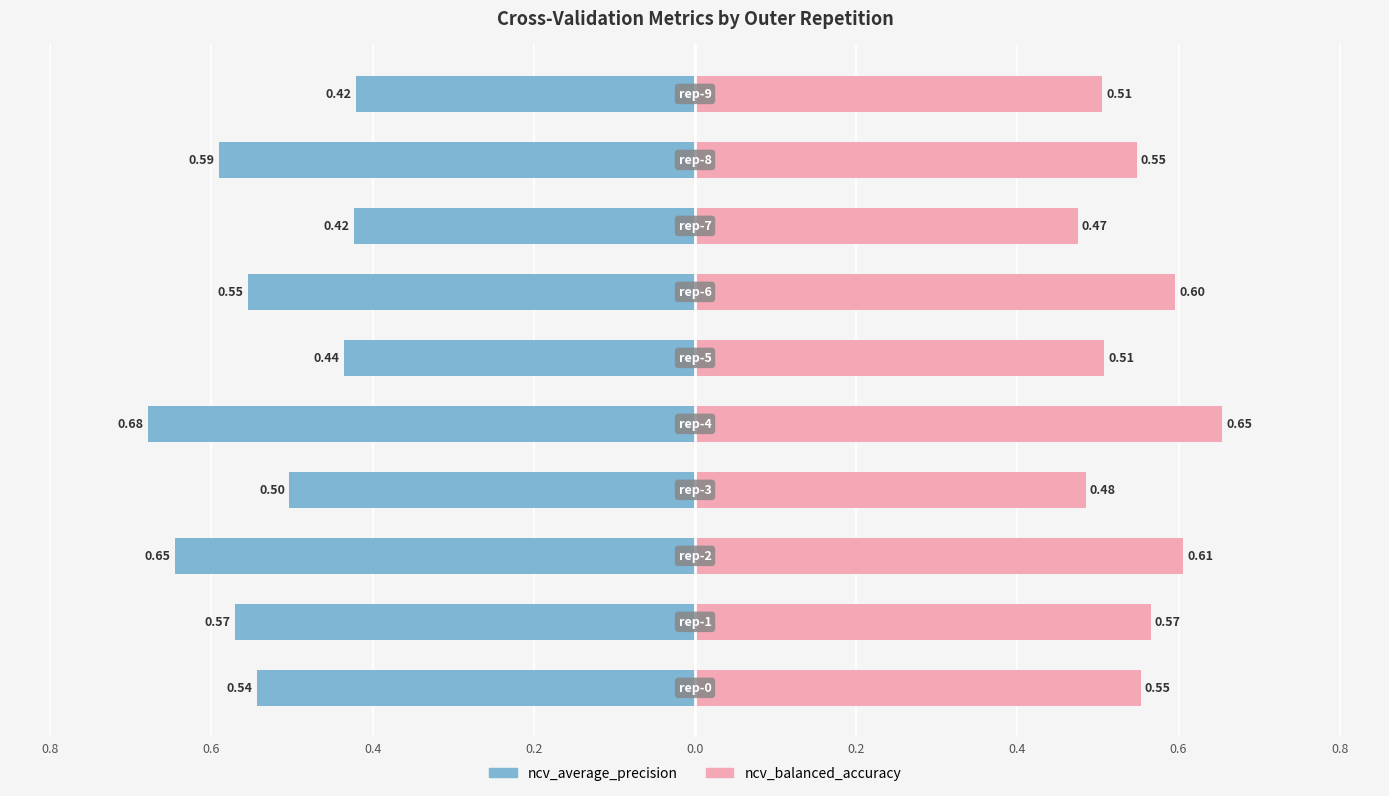

What are all the series names shown in the legend?

ncv_average_precision, ncv_balanced_accuracy